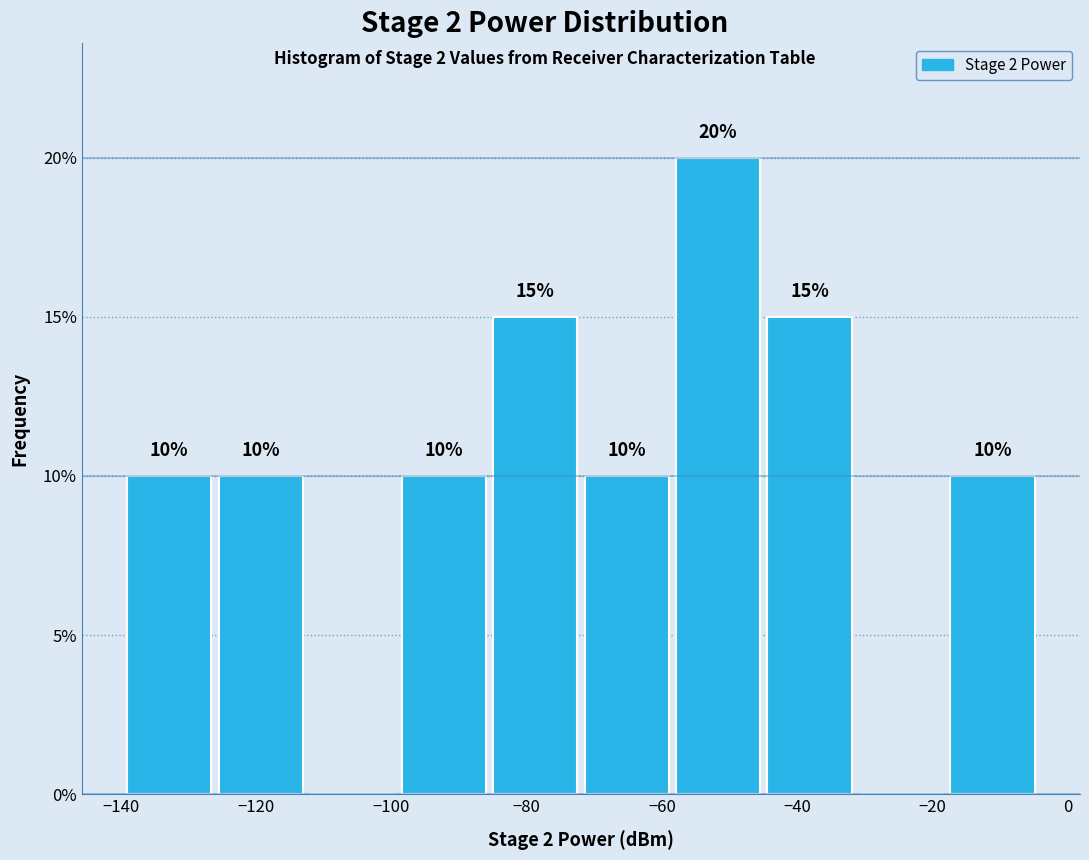

Over which range of the x-axis is the bar tallest?

-58 to -44